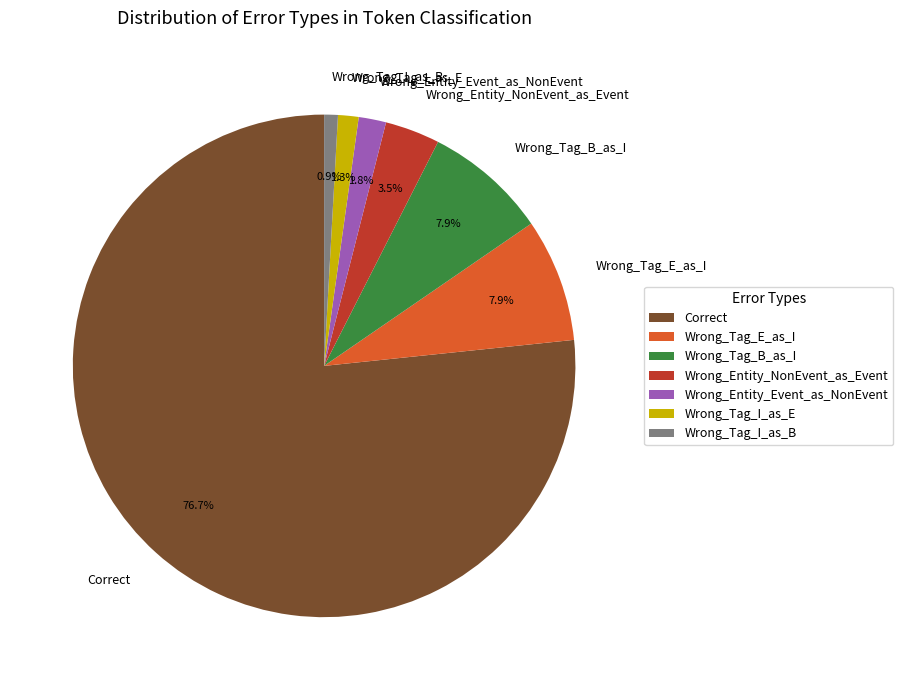

Does any single category account for the majority?

Yes